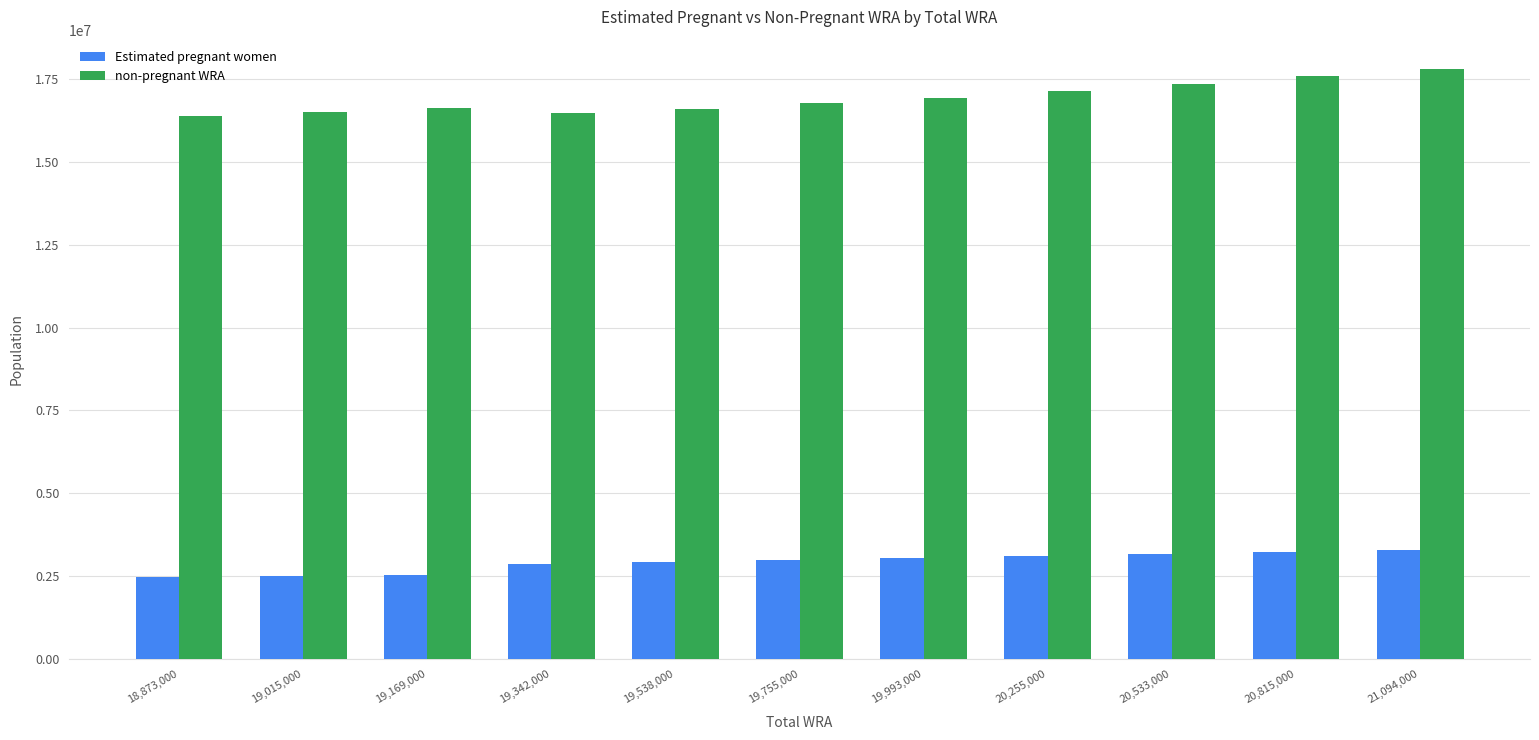

What is the highest value of the non-pregnant WRA series?

17811215.5